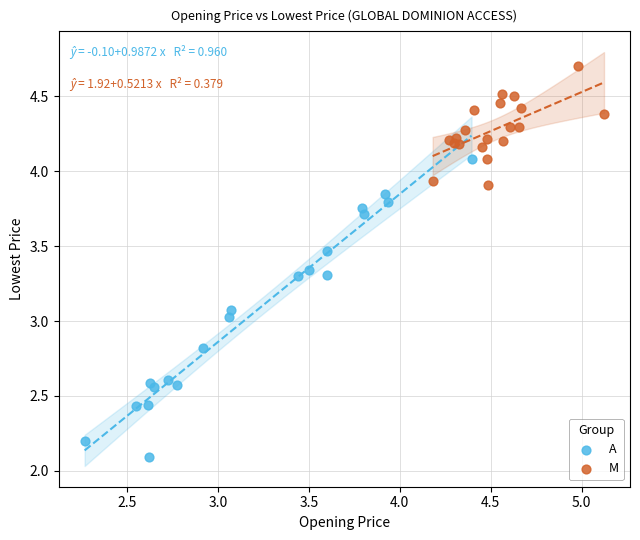

Which series reaches the minimum Y coordinate?

A